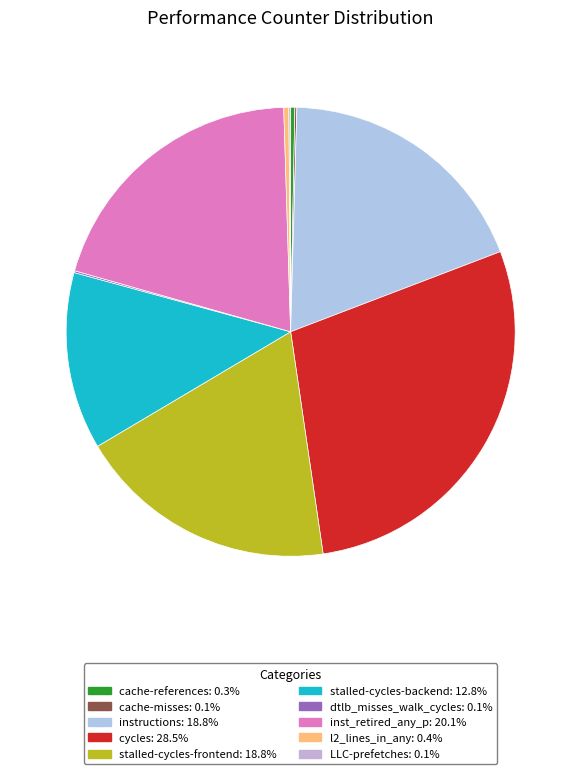

Rank the categories by value from highest to lowest.

cycles, inst_retired_any_p, stalled-cycles-frontend, instructions, stalled-cycles-backend, l2_lines_in_any, cache-references, cache-misses, dtlb_misses_walk_cycles, LLC-prefetches